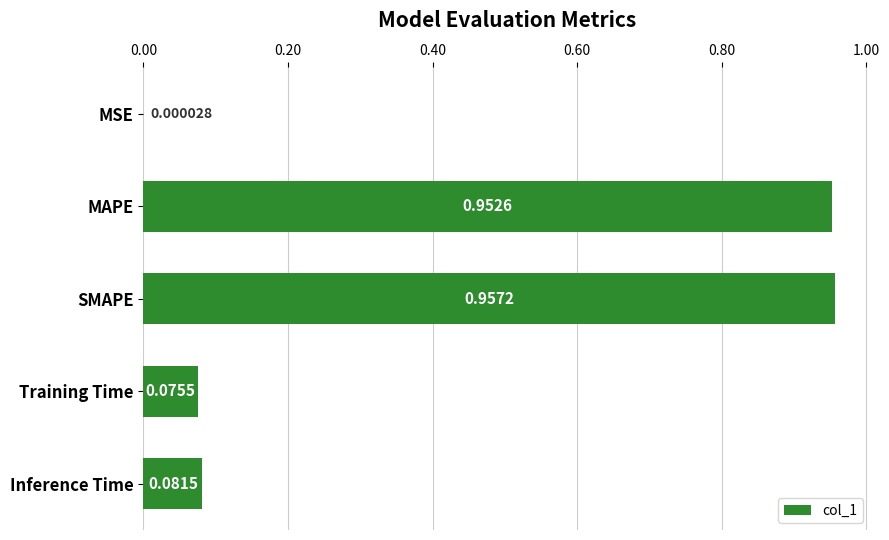

Where is the data nearest to the value 0?

MSE